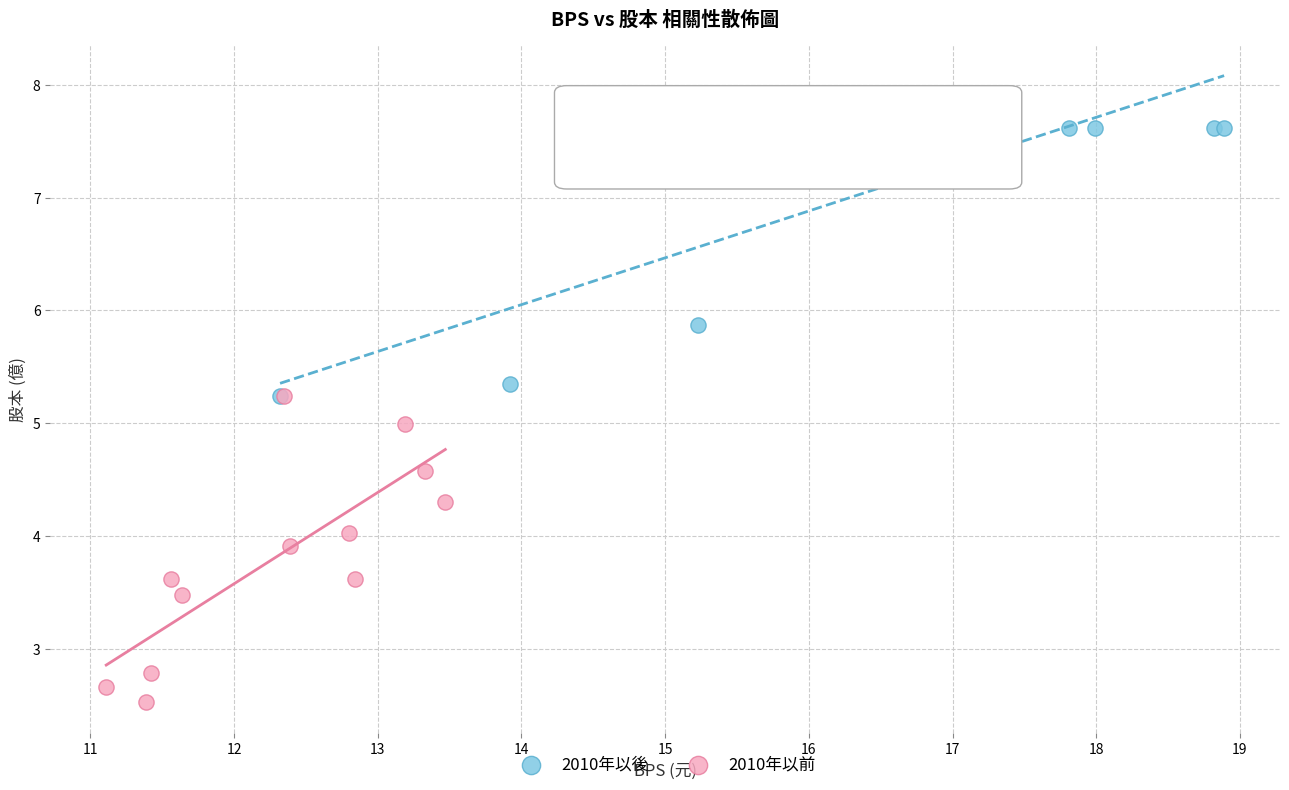

Which series has the largest Y range (max minus min)?

2010年以前